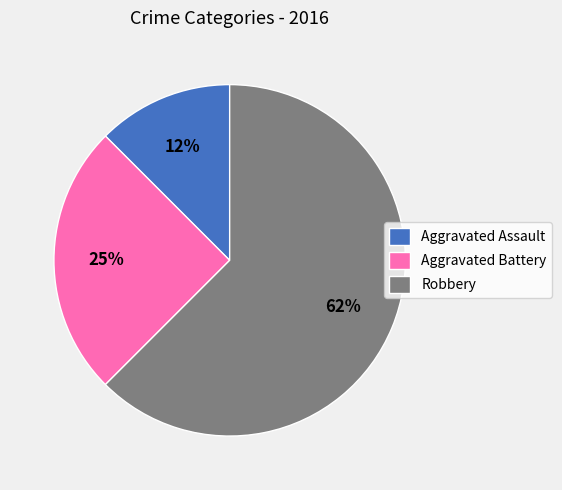

To the nearest percent, what is the average slice percentage?

33%